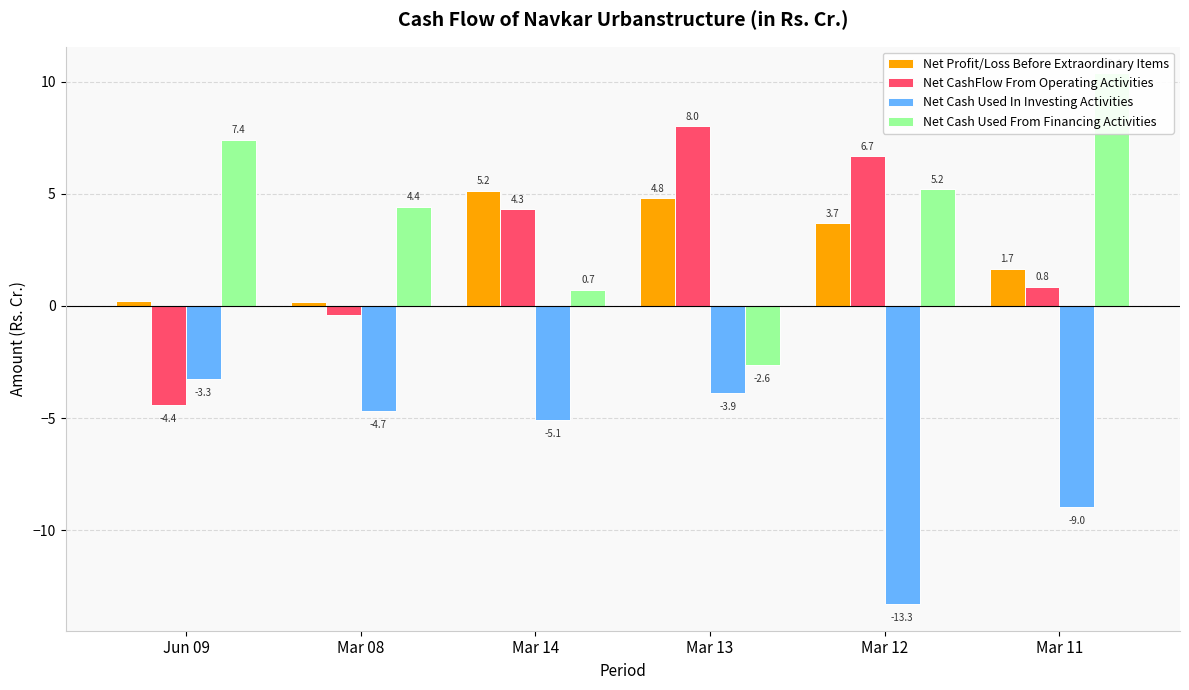

What is the label of the 4th bar from the left?

Mar 13